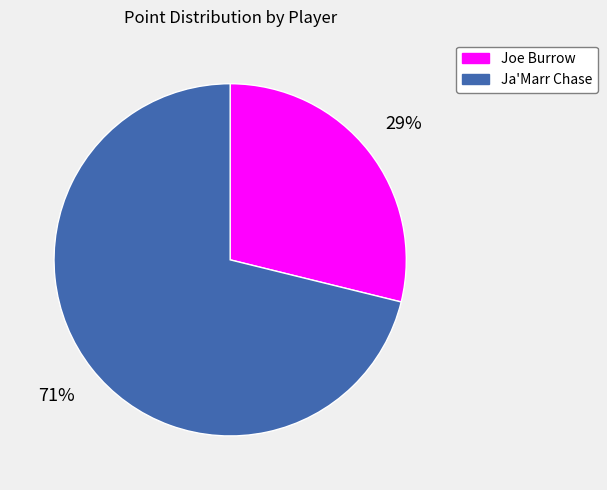

Which slice is the smallest?

Joe Burrow